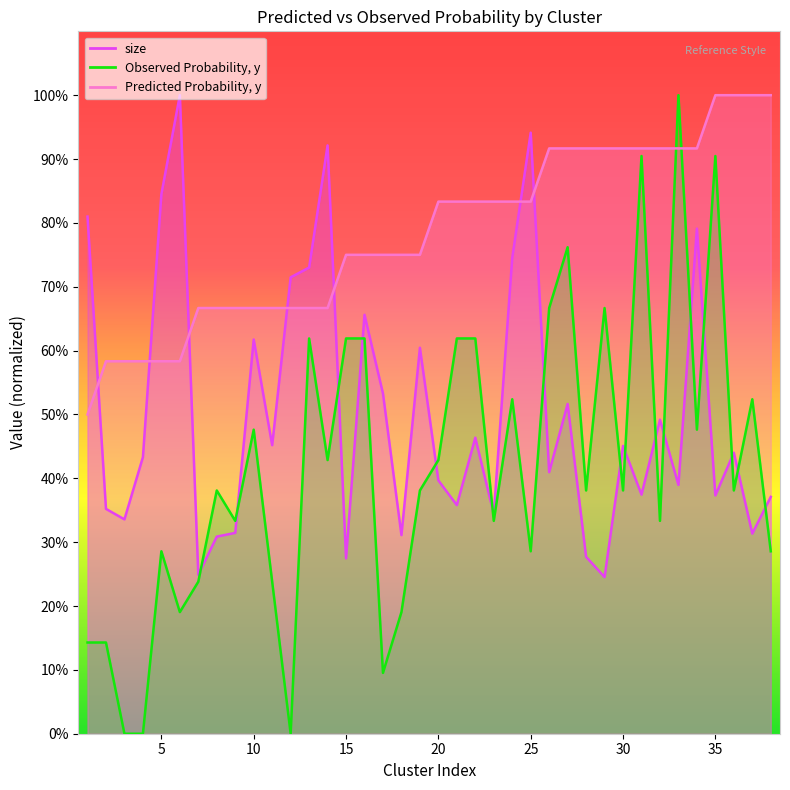

What is the value of the Predicted Probability, y point at the 18th from the left?

75.0